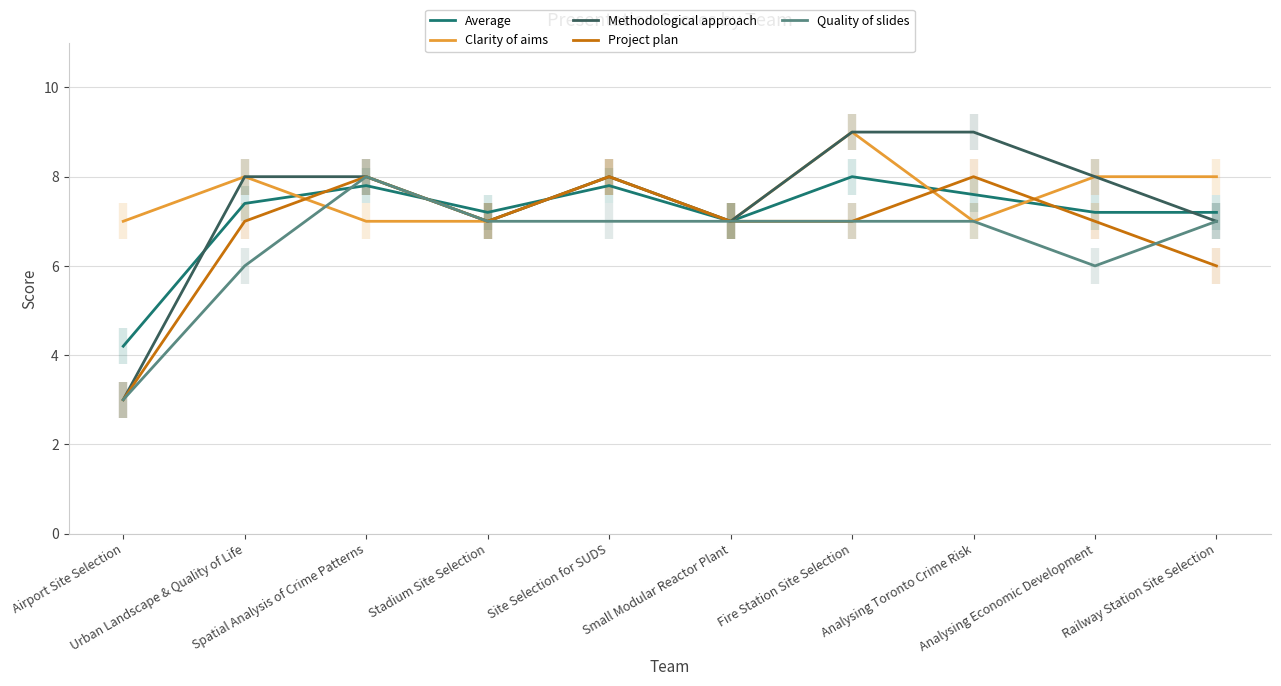

Where is Average nearest to the value 6?

Small Modular Reactor Plant